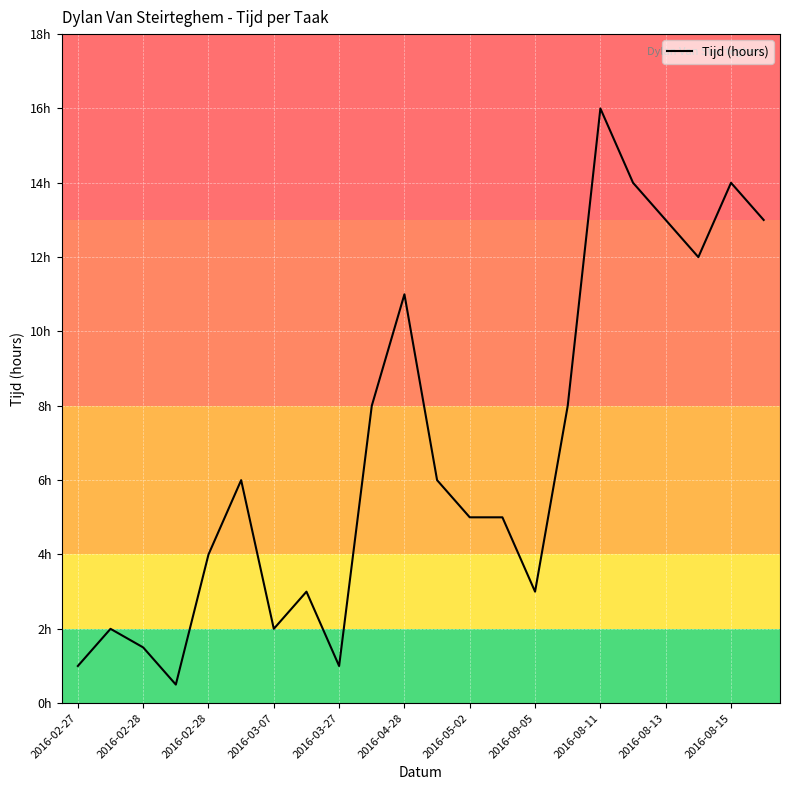

Does the chart have visible grid lines?

Yes